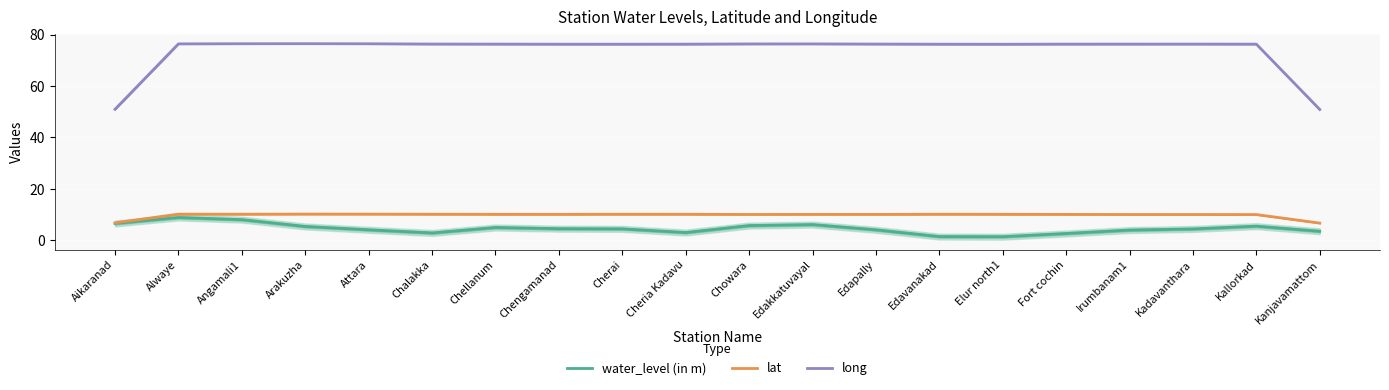

Reading right to left, what are all the values shown in this chart?

water_level (in m): 3.4	5.4	4.3	3.9	2.6	1.3	1.4	4.0	6.0	5.6	2.9	4.4	4.4	4.9	2.8	4.0	5.3	8.0	8.8	6.5
lat: 6.6	9.9	9.9	10.0	10.0	10.0	10.1	10.0	10.0	10.0	10.1	10.1	10.0	10.0	10.1	10.1	10.1	10.1	10.1	6.7
long: 50.8	76.3	76.3	76.3	76.3	76.3	76.3	76.3	76.4	76.4	76.3	76.3	76.3	76.3	76.3	76.4	76.5	76.4	76.4	50.9